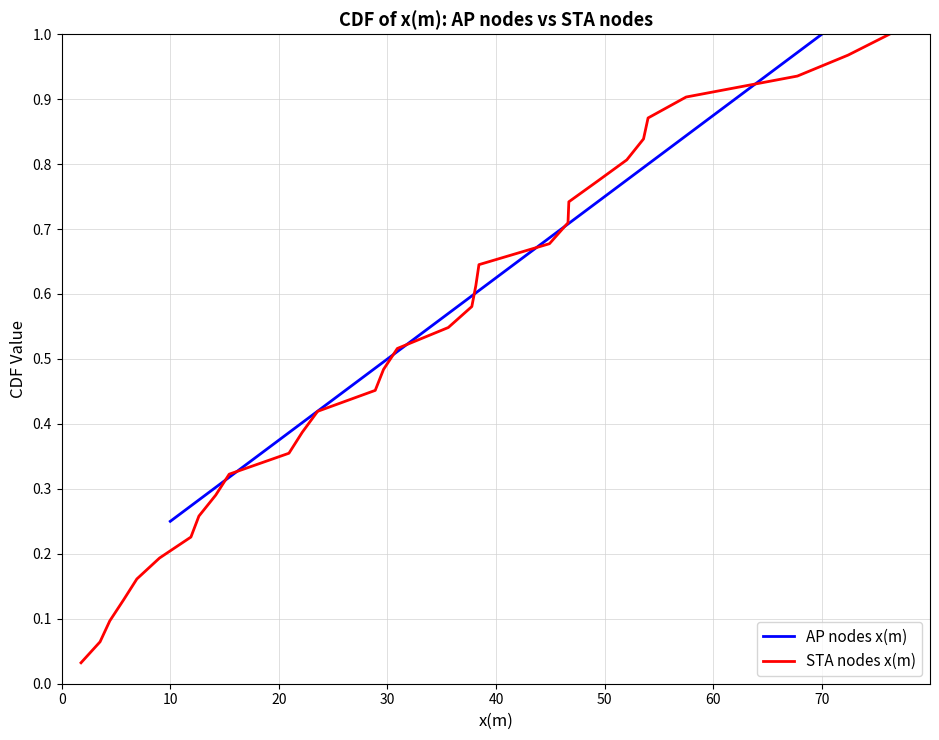

True or false: AP nodes x(m) has more than 1 points higher than both neighbors.

False